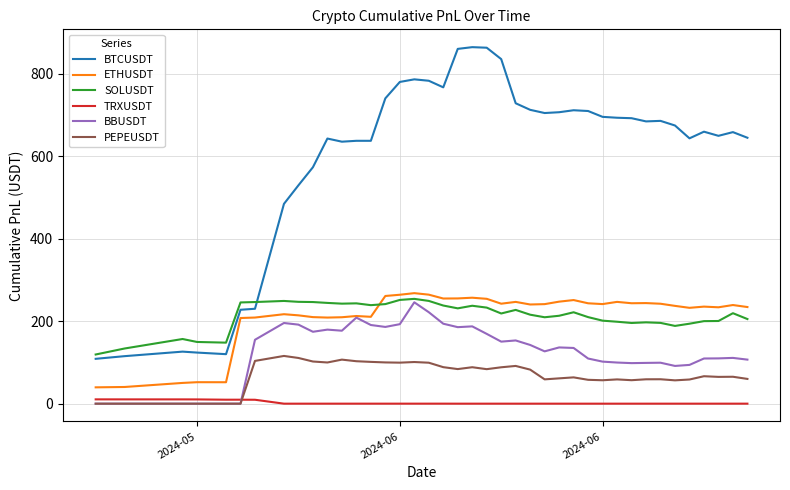

What is the greatest value displayed?

864.7